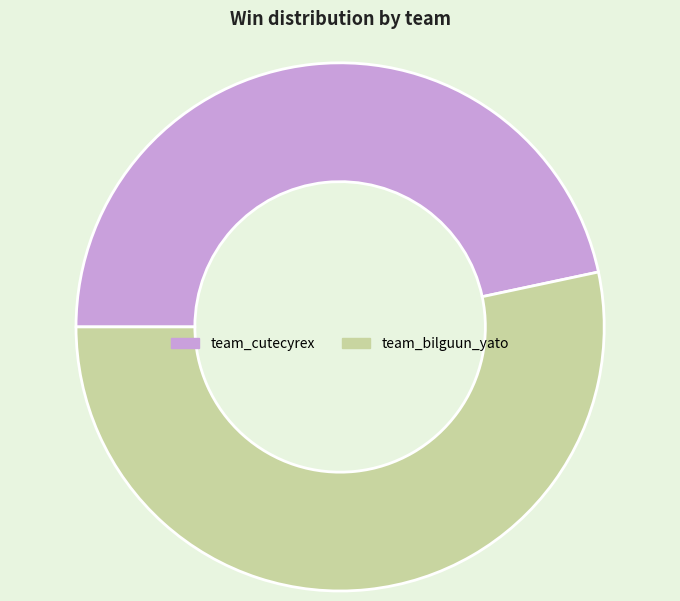

Approximately how many times larger is the value at team_cutecyrex compared to team_bilguun_yato?

0.9